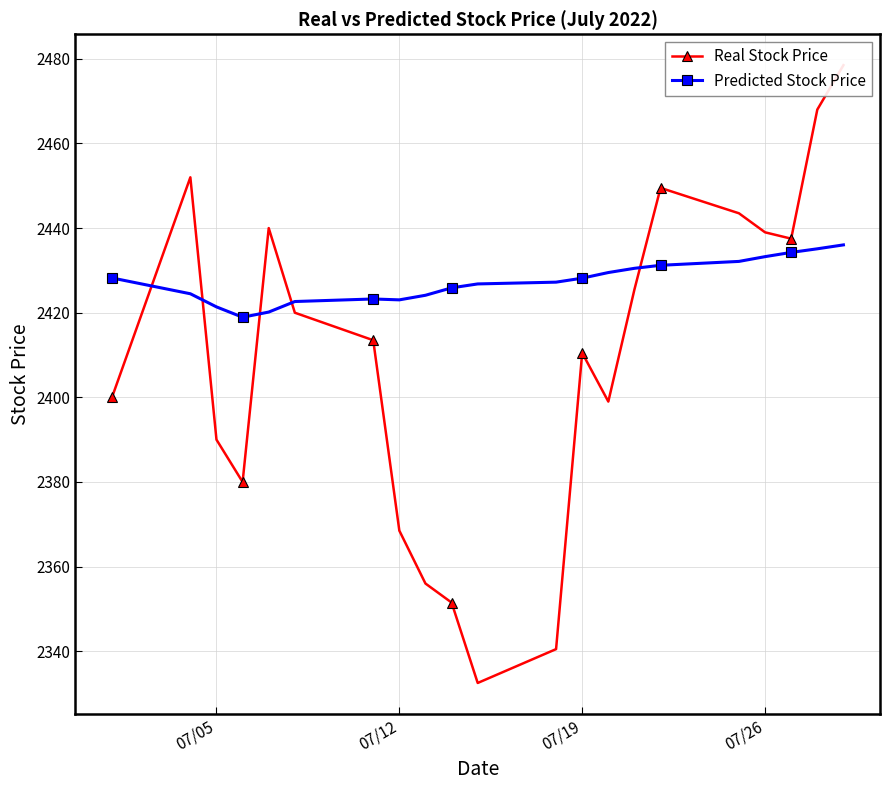

True or false: Predicted Stock Price has a value of 1153.3 at 07/26.

False